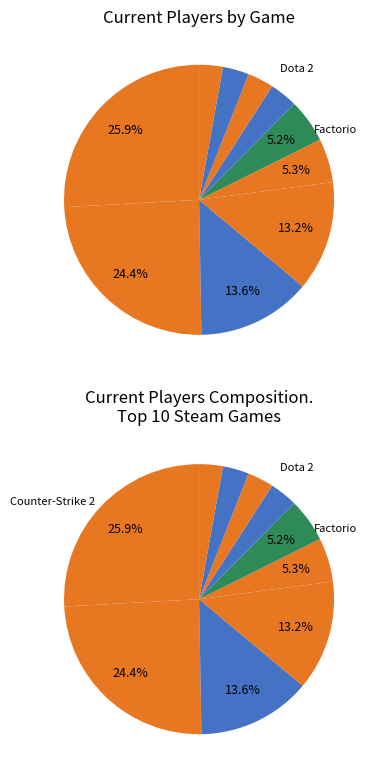

Is it true that Baldur's Gate 3 is 18% of the pie?

False